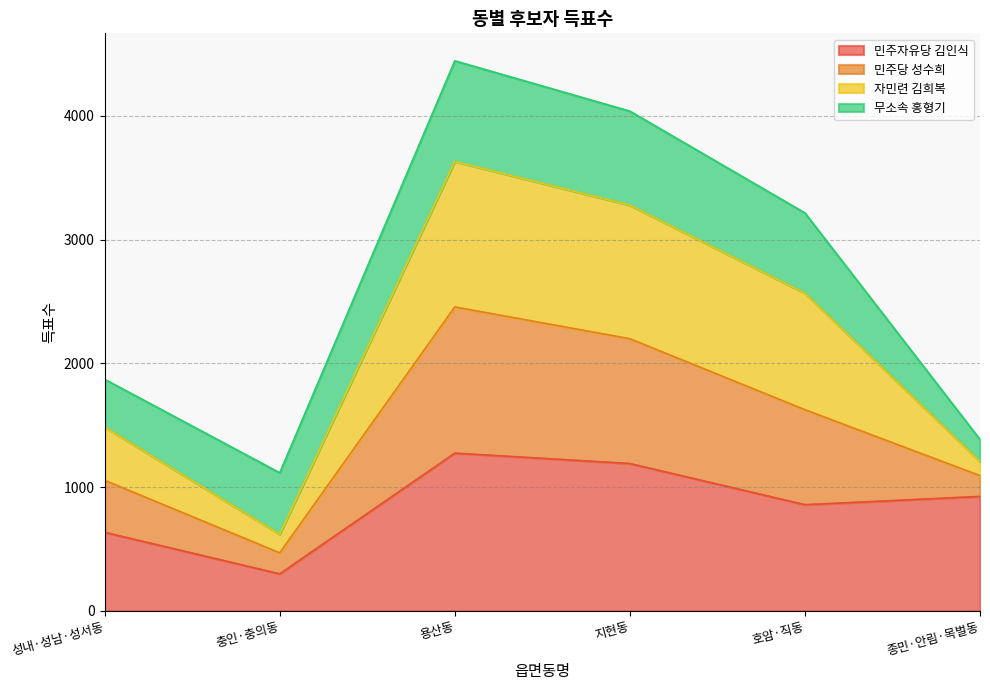

Is it true that 민주자유당 김인식 equals 298 at 충인·충의동?

True